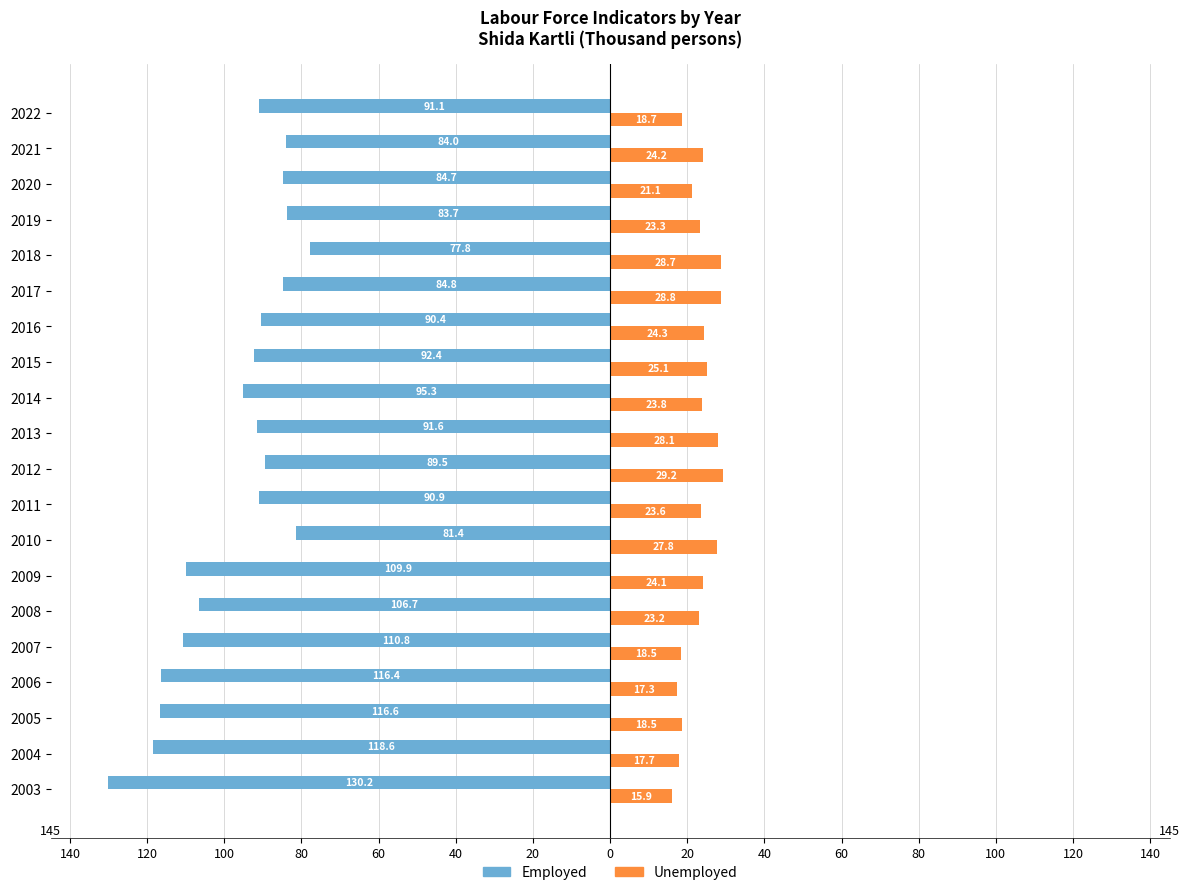

What are all the series names shown in the legend?

Employed, Unemployed